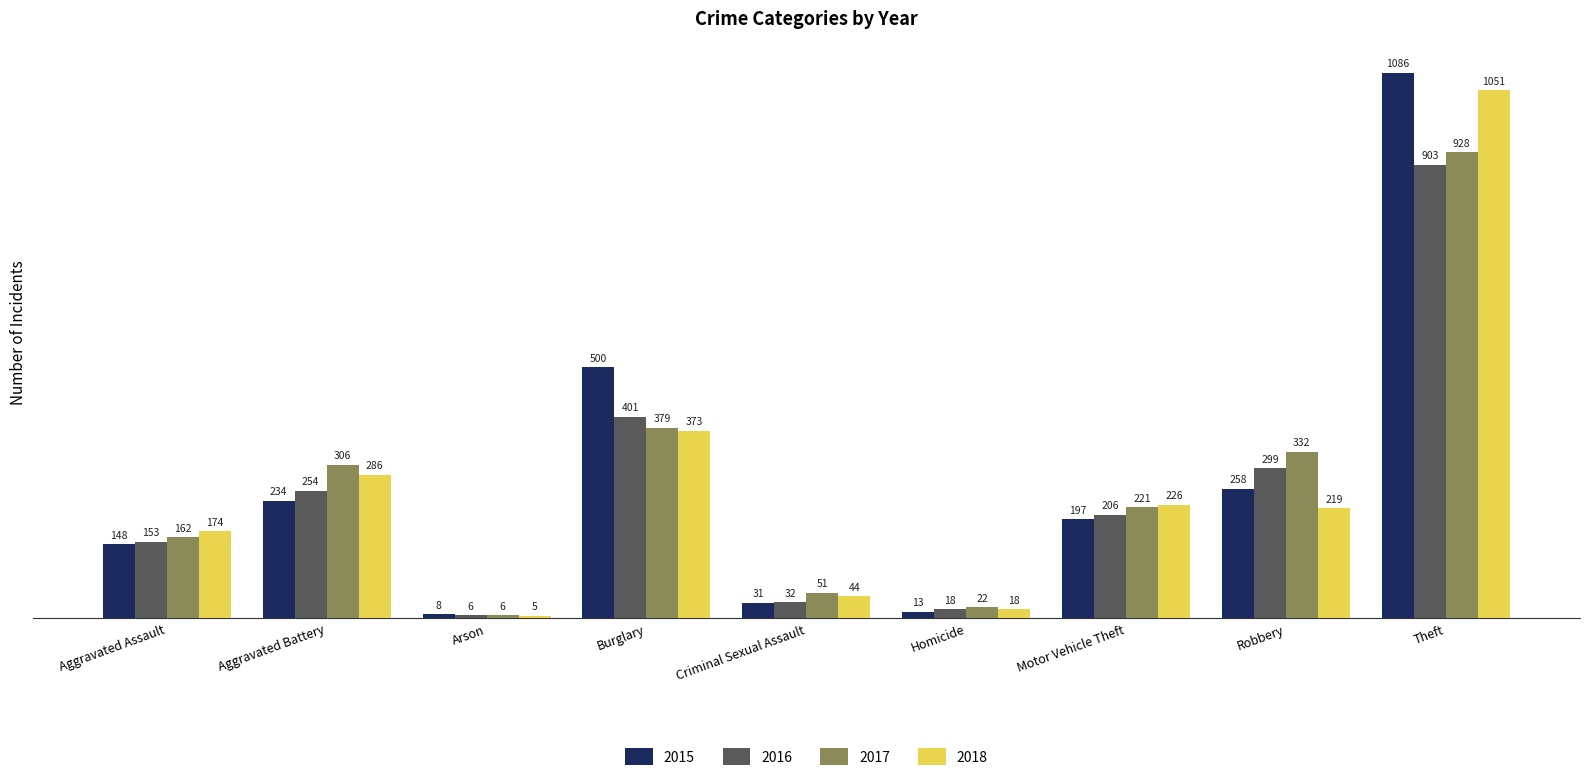

How many values in the 2015 series are below 197?

4